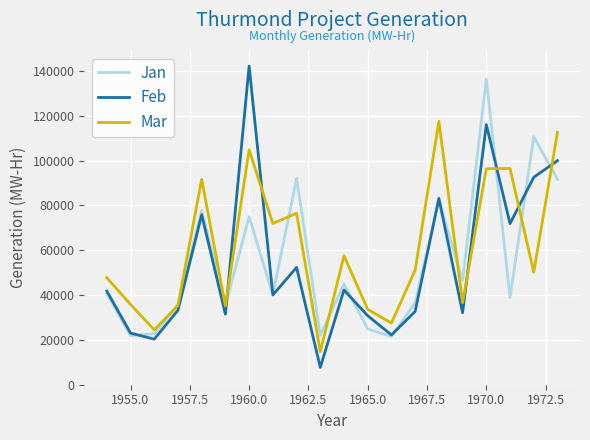

Which series has the largest range (max minus min)?

Feb